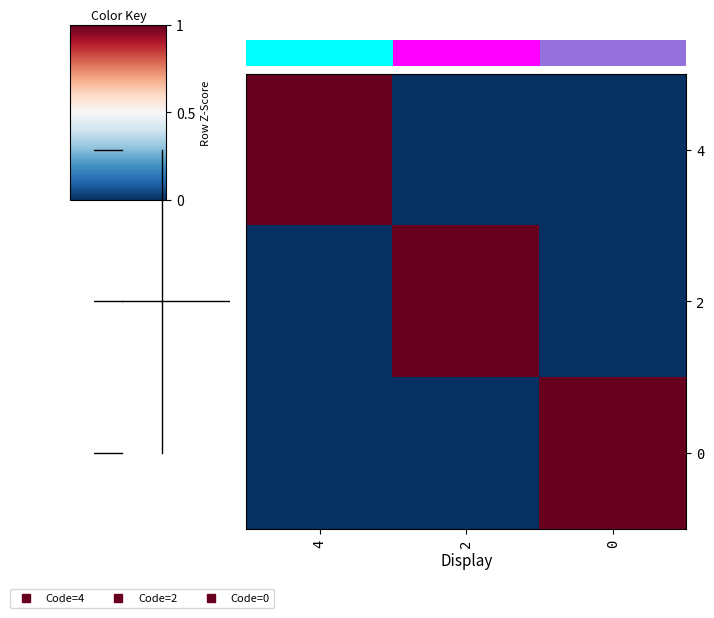

What is the sum of the 2 values at 2 and 4?

1